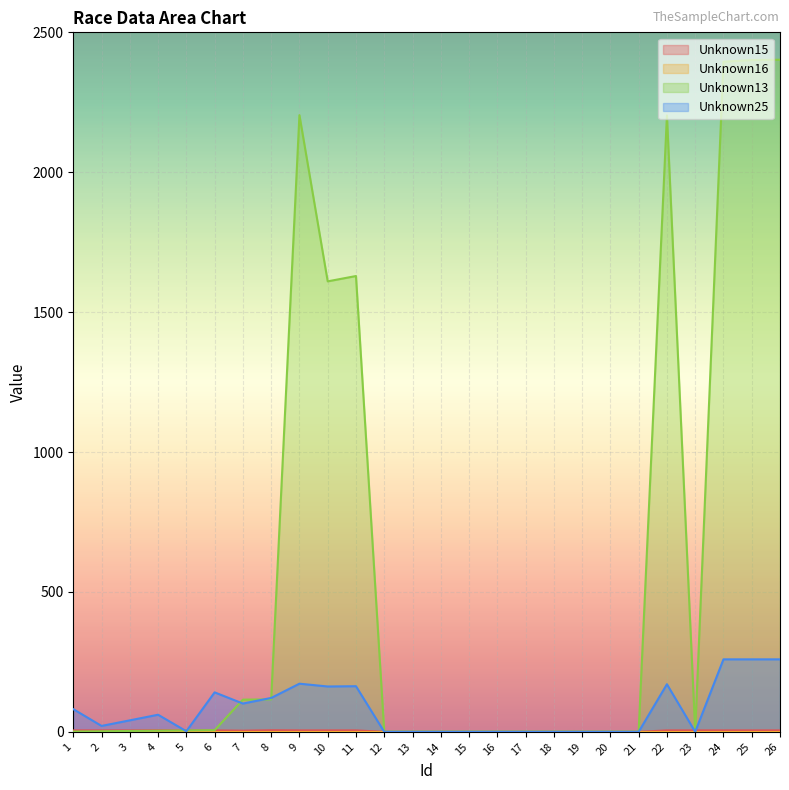

The value of Unknown25 at 3 is 56.0. True or false?

False